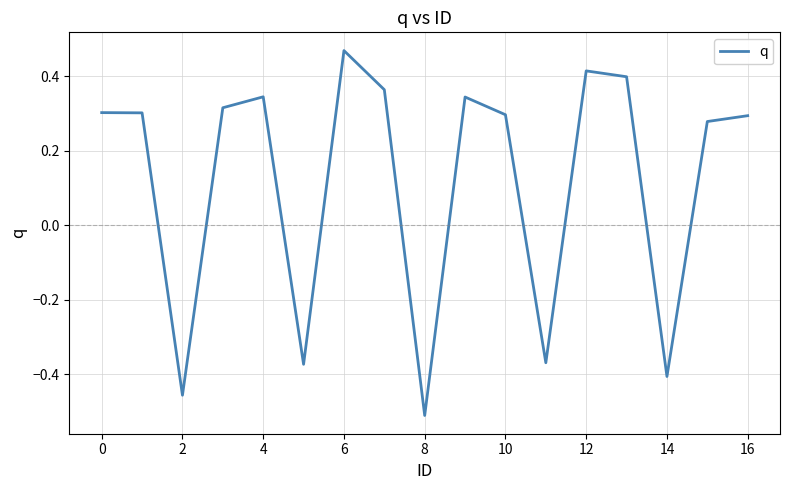

Does the chart display data point markers on the line(s)?

No